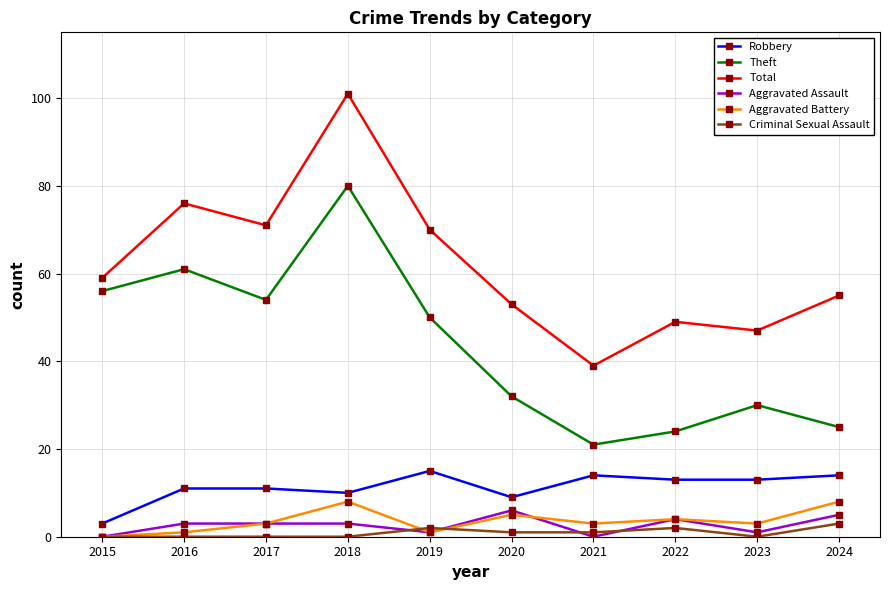

Is the value of Robbery at 2015 greater than the value of Total at 2018?

No